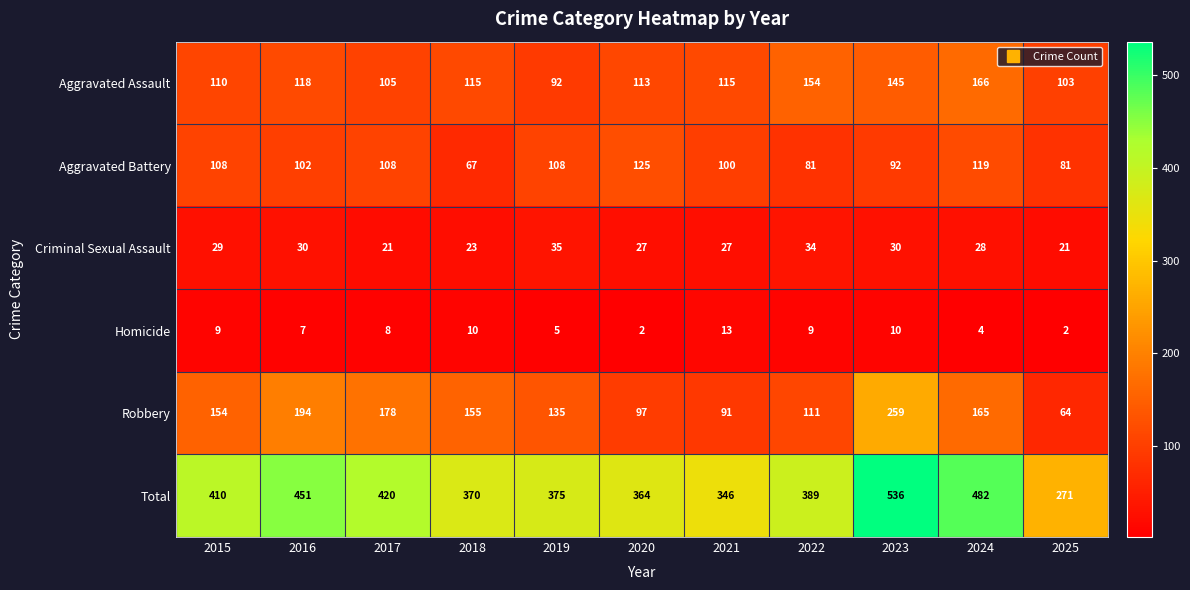

What is the average value of the Robbery series?

146